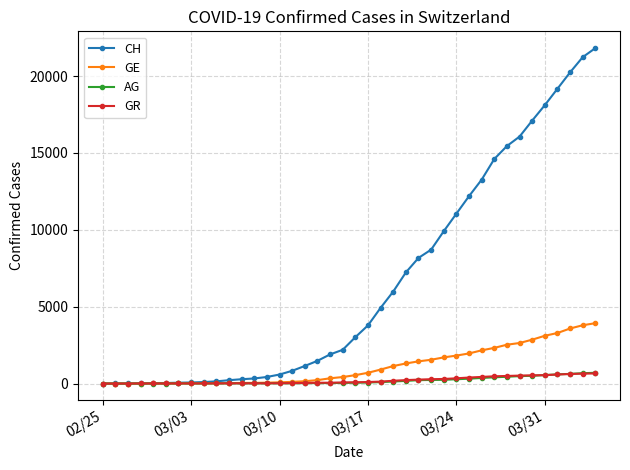

Which series has the largest total across all categories?

CH